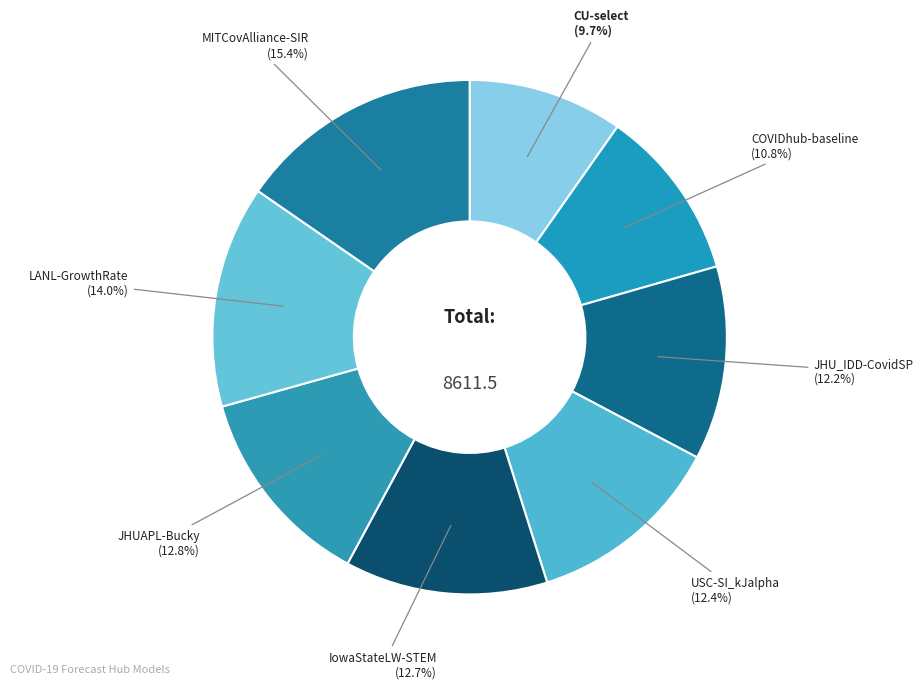

Count the number of slices in the pie.

8